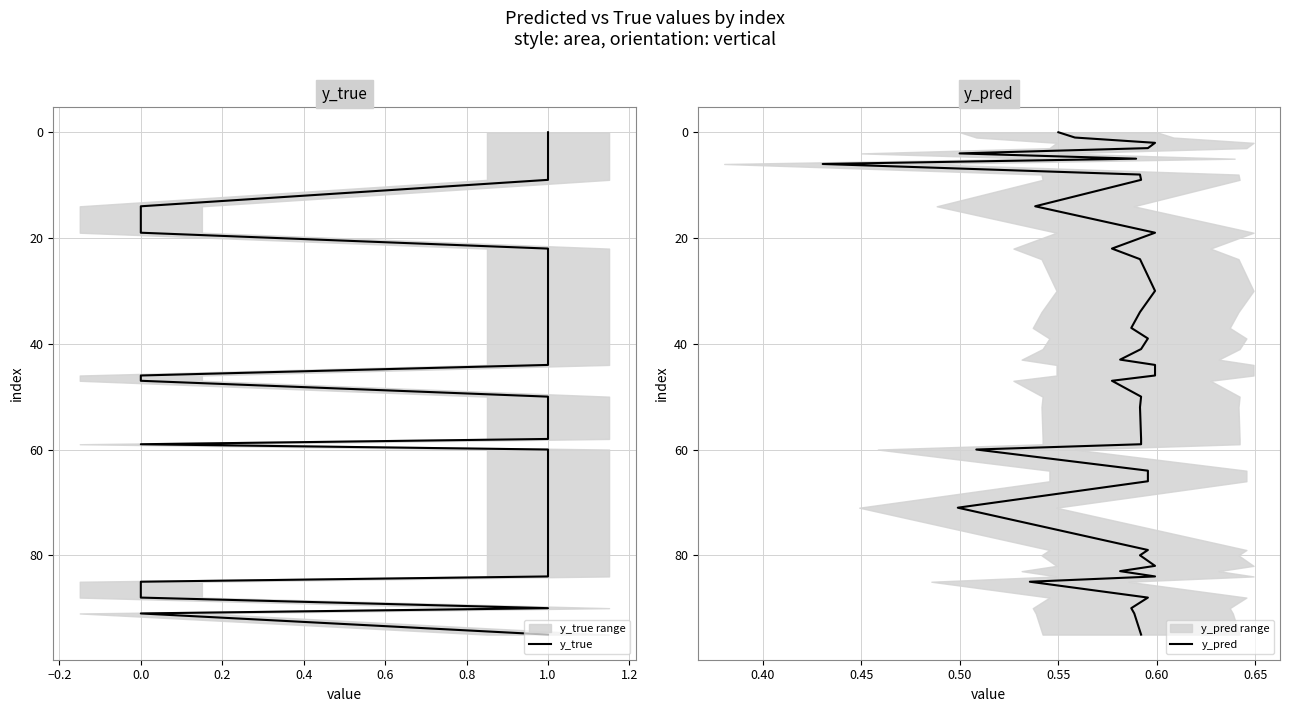

Is it true that y_true equals 1 at 1.0?

False